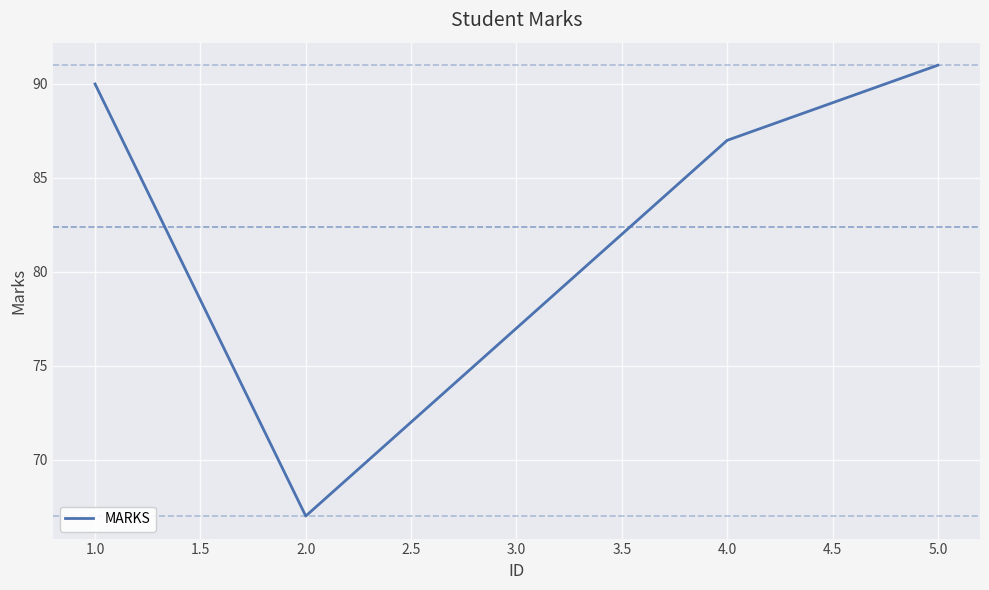

How many series are shown in this chart?

1